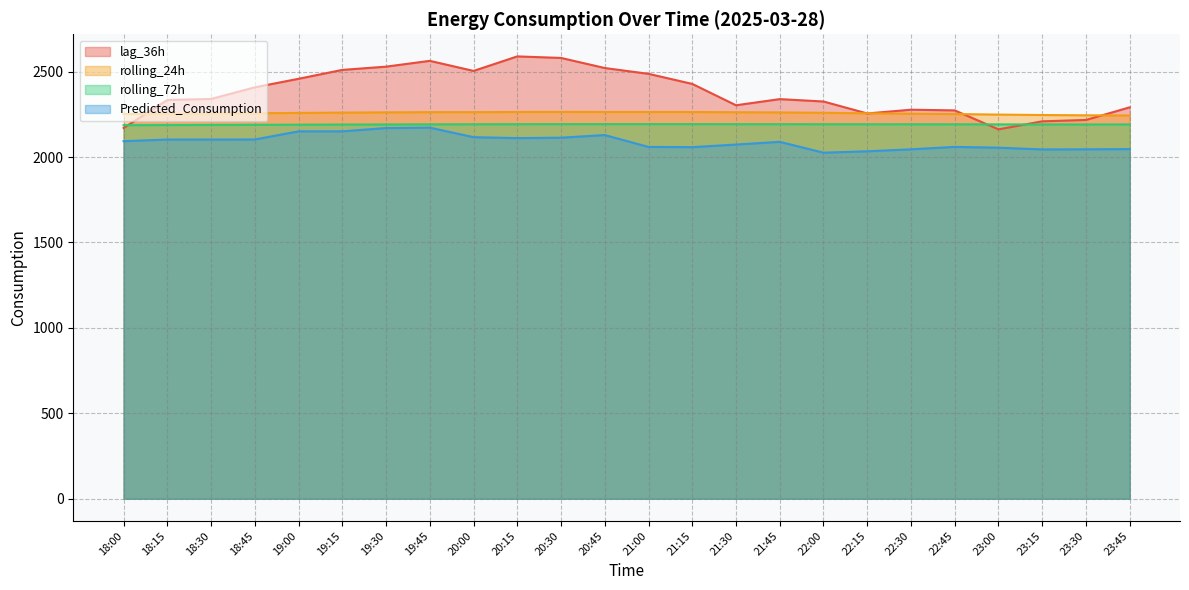

Rank the series by their average value, from lowest to highest.

Predicted_Consumption, rolling_72h, rolling_24h, lag_36h